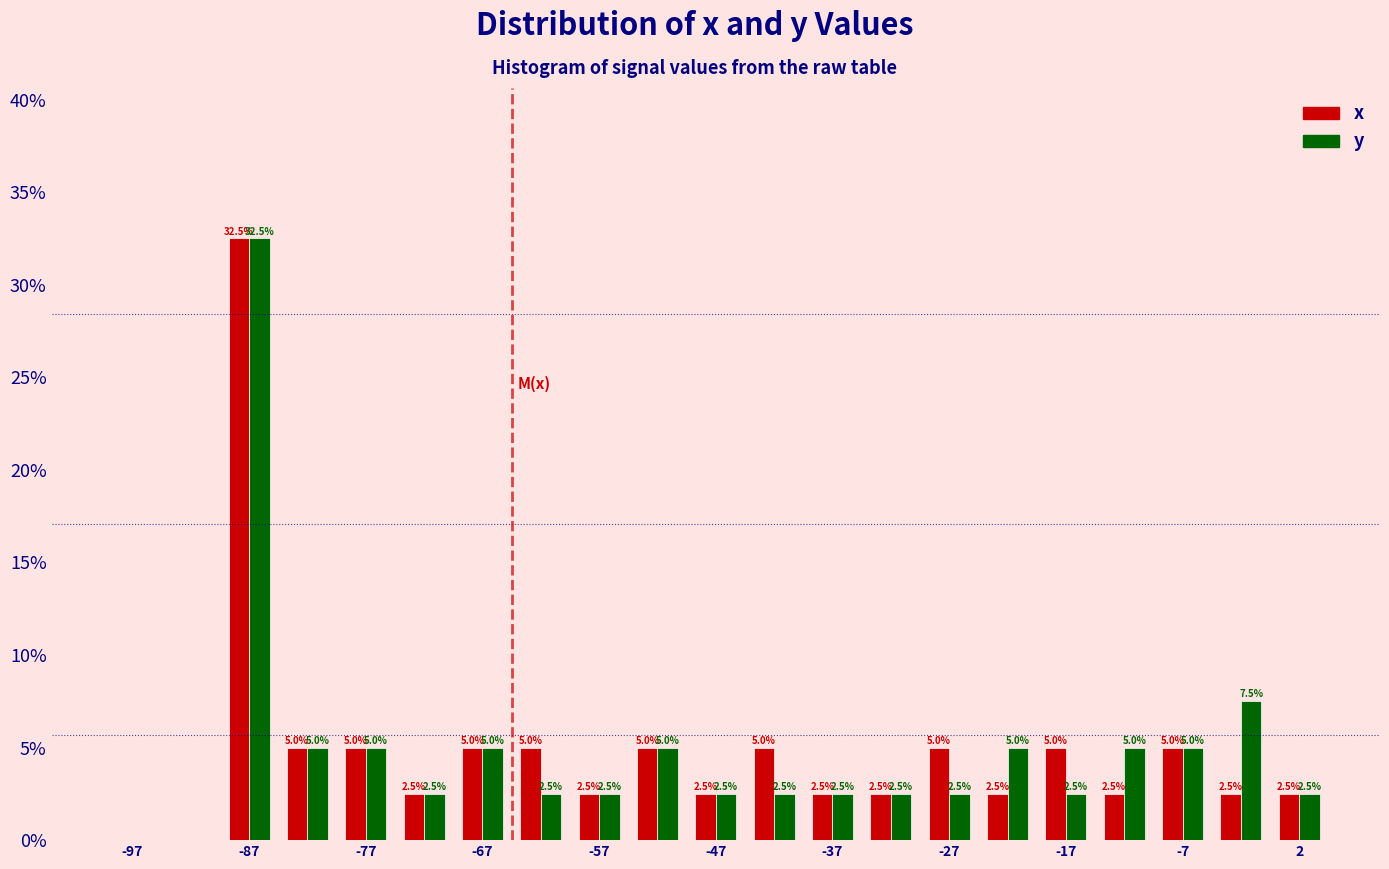

In the y series, which range on the x-axis has the tallest bar?

-90 to -85